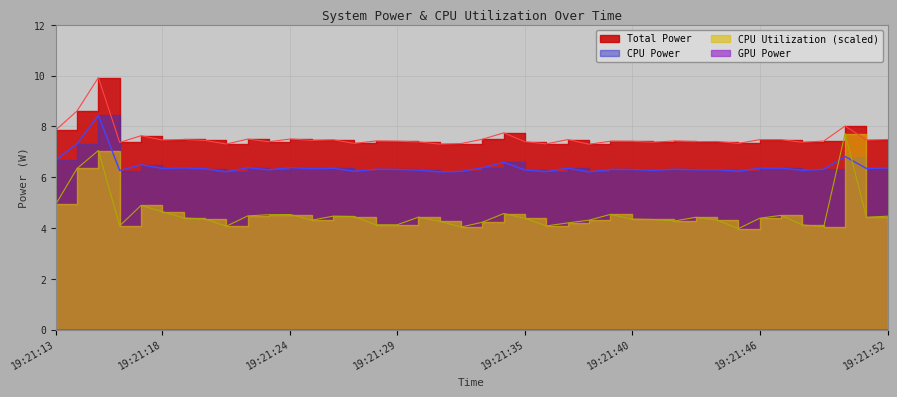

True or false: CPU Power and Total Power cross at least once.

False